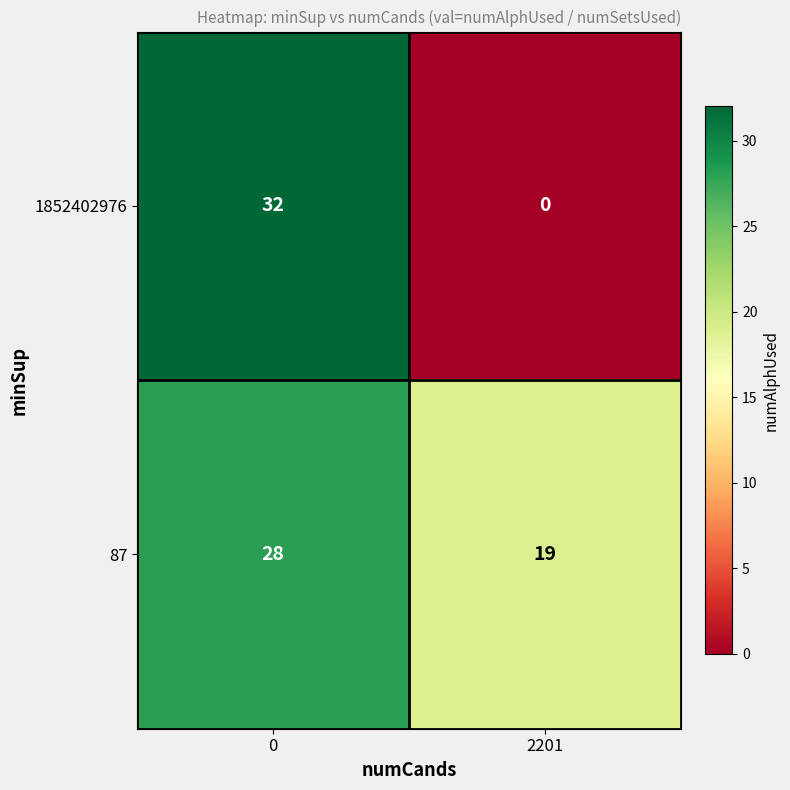

Which series has the widest spread of values?

1852402976